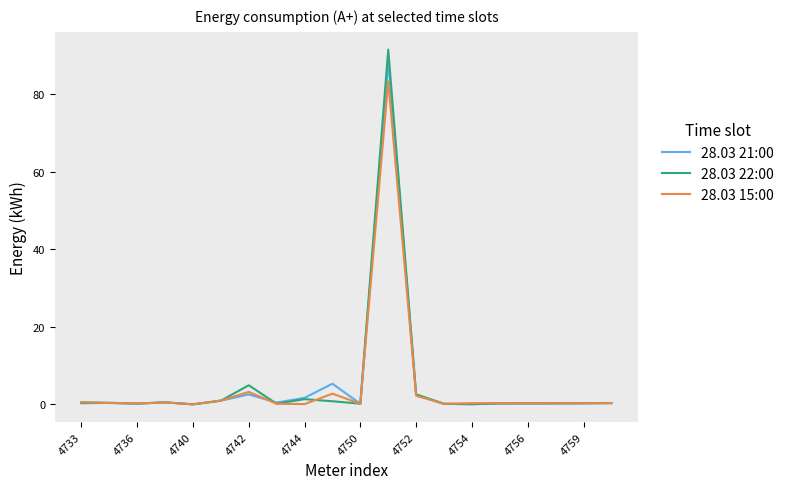

What is the highest value of the 28.03 15:00 series?

83.3